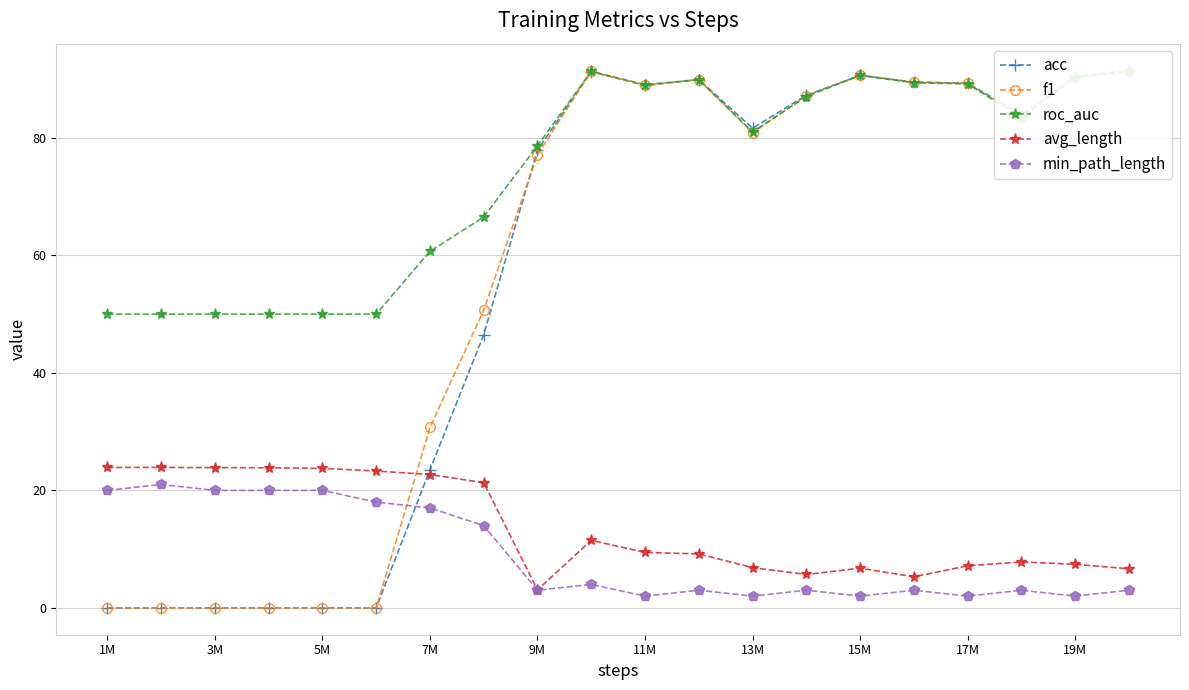

Which category has the lowest value across all series?

1M